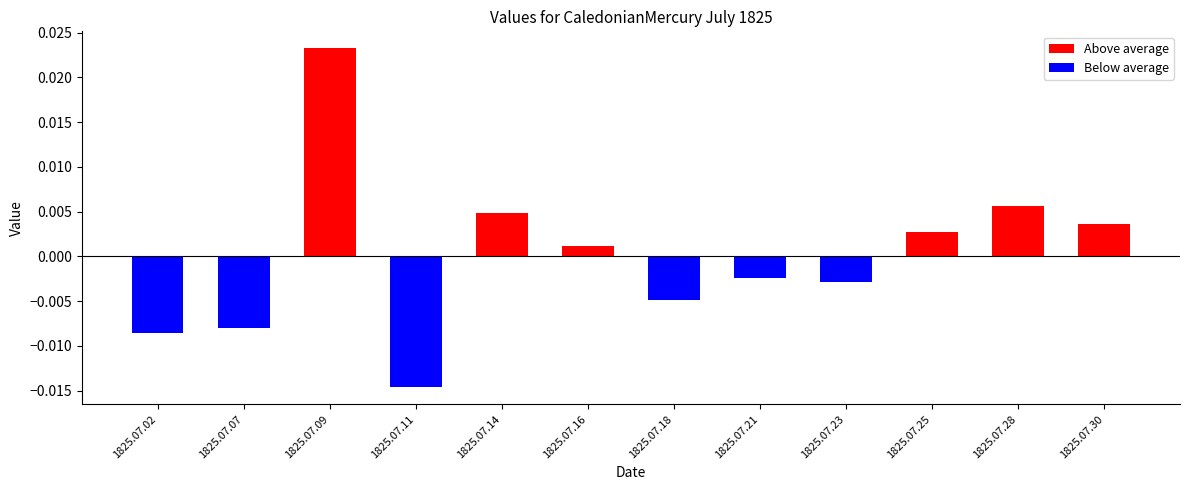

Count the number of data series in this chart.

2